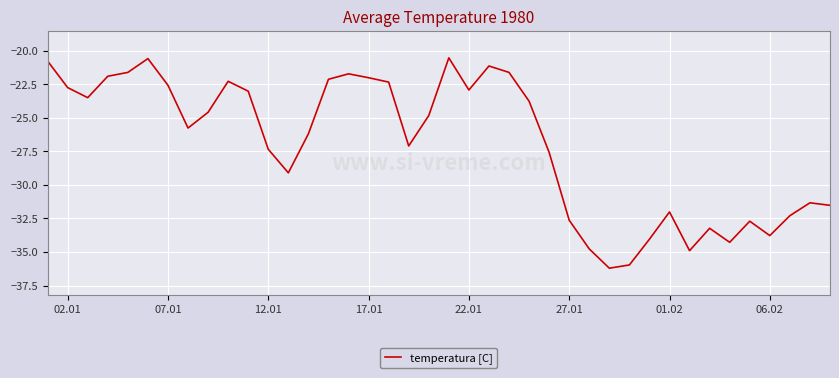

What is the difference between the maximum and minimum values?

15.7